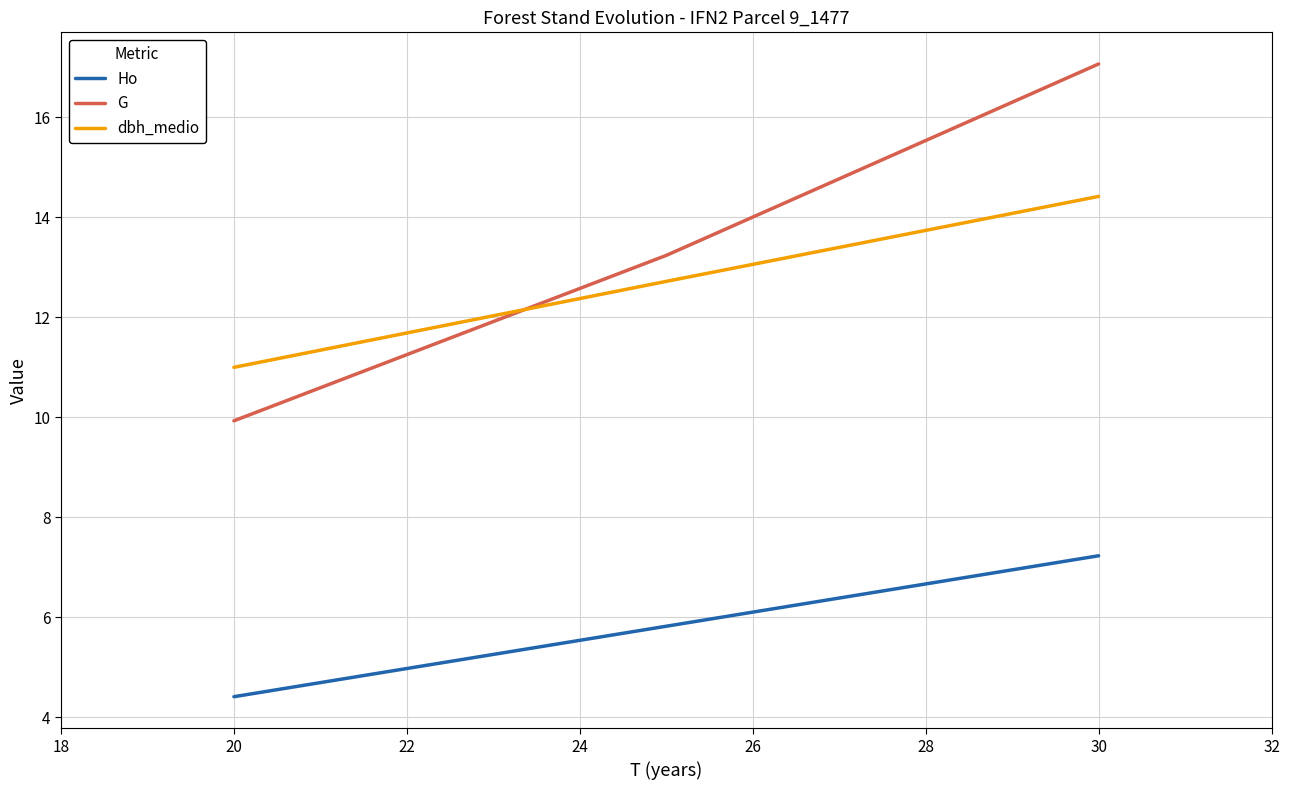

Which series has the largest range (max minus min)?

G